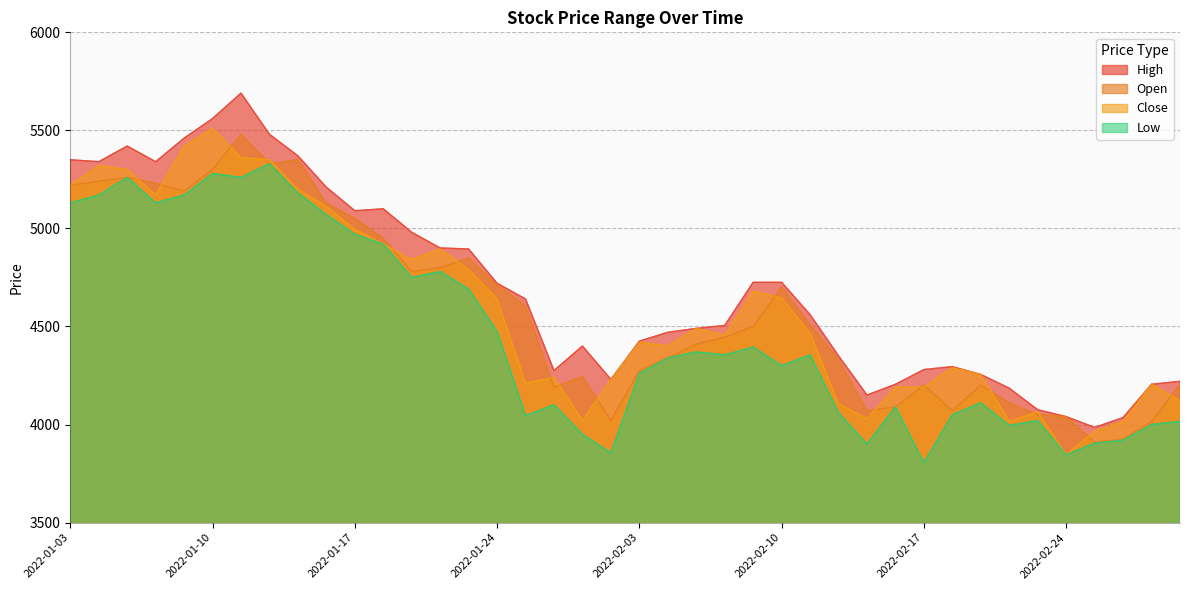

Reading left to right, list all the values displayed in this chart.

Open: 2022-01-03=5220	2022-01-04=5240	2022-01-05=5260	2022-01-06=5230	2022-01-07=5190	2022-01-10=5300	2022-01-11=5480	2022-01-12=5330	2022-01-13=5350	2022-01-14=5130	2022-01-17=5050	2022-01-18=4950	2022-01-19=4780	2022-01-20=4800	2022-01-21=4850	2022-01-24=4710	2022-01-25=4605	2022-01-26=4190	2022-01-27=4245	2022-01-28=4020	2022-02-03=4275	2022-02-04=4340	2022-02-07=4410	2022-02-08=4445	2022-02-09=4500	2022-02-10=4700	2022-02-11=4510	2022-02-14=4330	2022-02-15=4070	2022-02-16=4090	2022-02-17=4200	2022-02-18=4070	2022-02-21=4200	2022-02-22=4110	2022-02-23=4050	2022-02-24=4040	2022-02-25=3910	2022-02-28=3925	2022-03-02=4015	2022-03-03=4205
High: 2022-01-03=5350	2022-01-04=5340	2022-01-05=5420	2022-01-06=5340	2022-01-07=5460	2022-01-10=5560	2022-01-11=5690	2022-01-12=5480	2022-01-13=5370	2022-01-14=5210	2022-01-17=5090	2022-01-18=5100	2022-01-19=4980	2022-01-20=4900	2022-01-21=4895	2022-01-24=4720	2022-01-25=4640	2022-01-26=4275	2022-01-27=4400	2022-01-28=4230	2022-02-03=4425	2022-02-04=4470	2022-02-07=4490	2022-02-08=4505	2022-02-09=4725	2022-02-10=4725	2022-02-11=4560	2022-02-14=4350	2022-02-15=4150	2022-02-16=4205	2022-02-17=4280	2022-02-18=4295	2022-02-21=4255	2022-02-22=4185	2022-02-23=4075	2022-02-24=4040	2022-02-25=3985	2022-02-28=4035	2022-03-02=4205	2022-03-03=4220
Low: 2022-01-03=5130	2022-01-04=5170	2022-01-05=5260	2022-01-06=5130	2022-01-07=5170	2022-01-10=5280	2022-01-11=5260	2022-01-12=5330	2022-01-13=5180	2022-01-14=5070	2022-01-17=4970	2022-01-18=4920	2022-01-19=4750	2022-01-20=4780	2022-01-21=4690	2022-01-24=4475	2022-01-25=4045	2022-01-26=4100	2022-01-27=3950	2022-01-28=3855	2022-02-03=4260	2022-02-04=4340	2022-02-07=4370	2022-02-08=4355	2022-02-09=4395	2022-02-10=4300	2022-02-11=4355	2022-02-14=4060	2022-02-15=3900	2022-02-16=4090	2022-02-17=3805	2022-02-18=4050	2022-02-21=4110	2022-02-22=3995	2022-02-23=4020	2022-02-24=3845	2022-02-25=3905	2022-02-28=3920	2022-03-02=4000	2022-03-03=4015
Close: 2022-01-03=5220	2022-01-04=5320	2022-01-05=5300	2022-01-06=5170	2022-01-07=5420	2022-01-10=5510	2022-01-11=5360	2022-01-12=5350	2022-01-13=5200	2022-01-14=5110	2022-01-17=4995	2022-01-18=4920	2022-01-19=4840	2022-01-20=4895	2022-01-21=4790	2022-01-24=4640	2022-01-25=4210	2022-01-26=4240	2022-01-27=4020	2022-01-28=4230	2022-02-03=4420	2022-02-04=4400	2022-02-07=4490	2022-02-08=4455	2022-02-09=4680	2022-02-10=4645	2022-02-11=4465	2022-02-14=4105	2022-02-15=4030	2022-02-16=4190	2022-02-17=4190	2022-02-18=4290	2022-02-21=4255	2022-02-22=4015	2022-02-23=4065	2022-02-24=3845	2022-02-25=3965	2022-02-28=4015	2022-03-02=4205	2022-03-03=4120